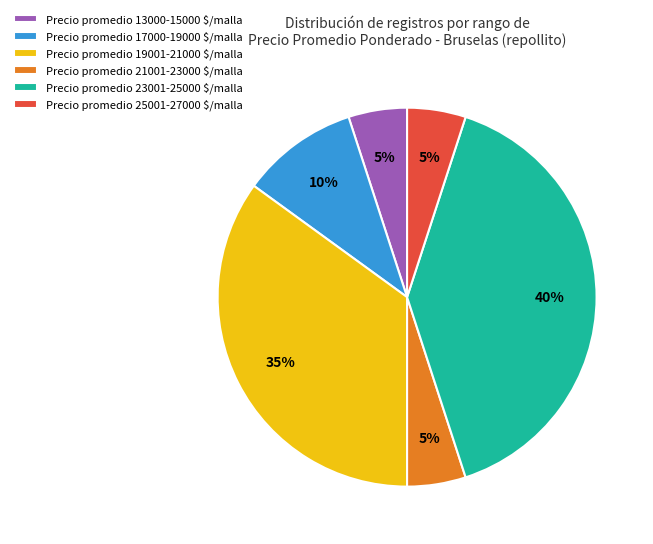

How many slices are in this pie chart?

6